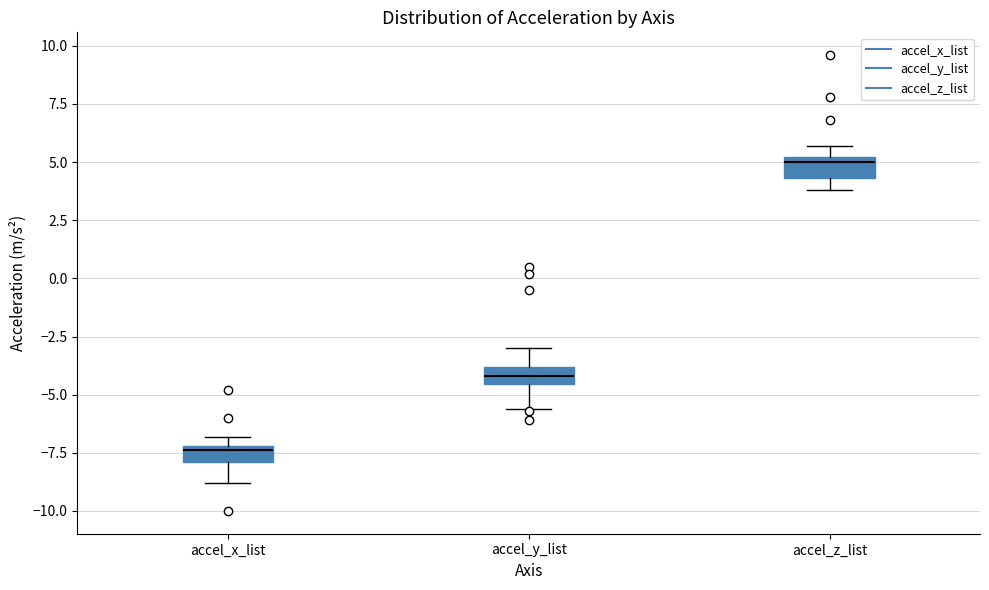

Which box has the lowest median line?

accel_x_list